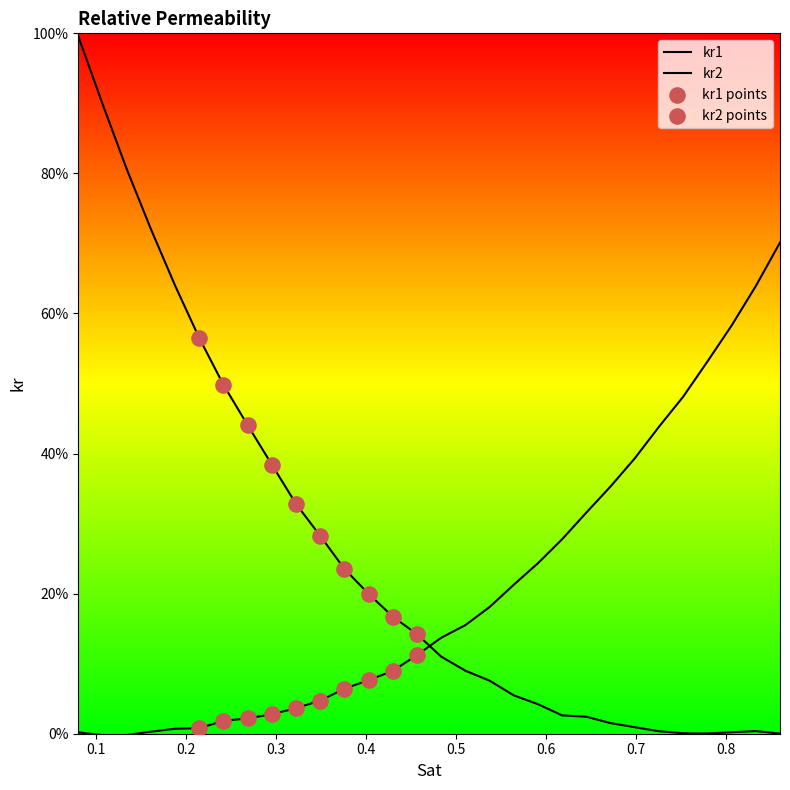

Which series has the widest spread of Y values?

kr2